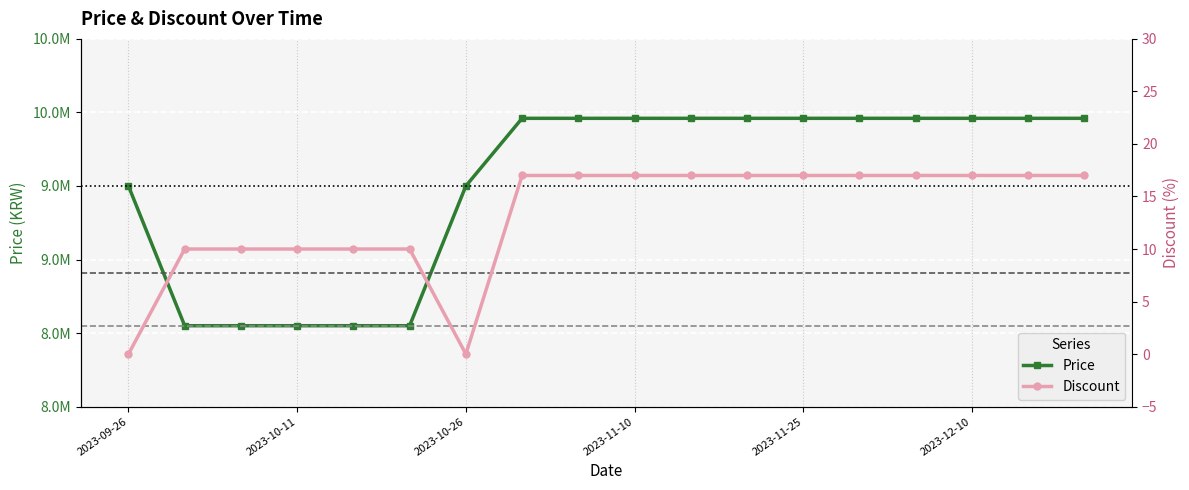

What is the difference between the maximum and second lowest values in the Price series?

1410000